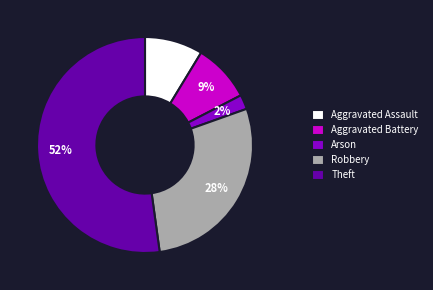

To the nearest percent, what is the average slice percentage?

20%